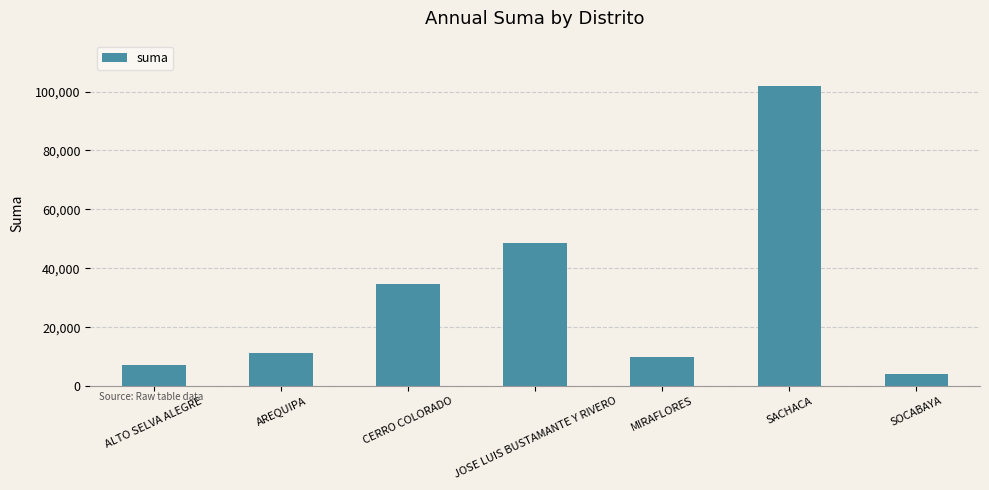

What is the label of the 5th bar from the right?

CERRO COLORADO